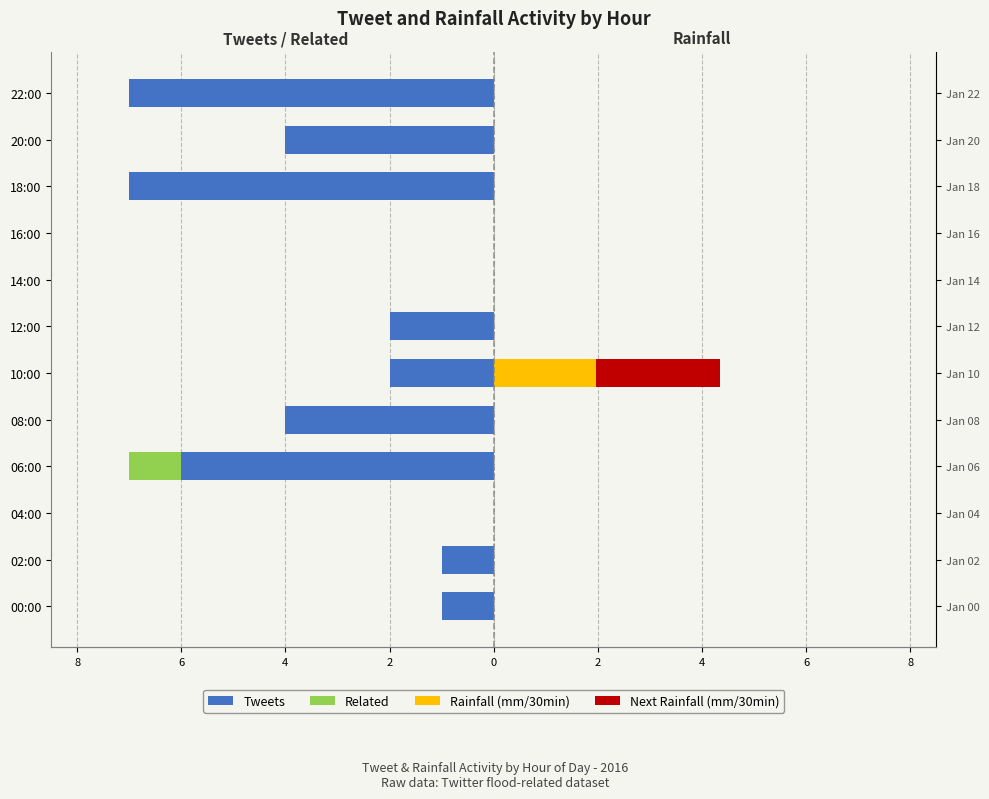

How many categories are shown in the chart?

12